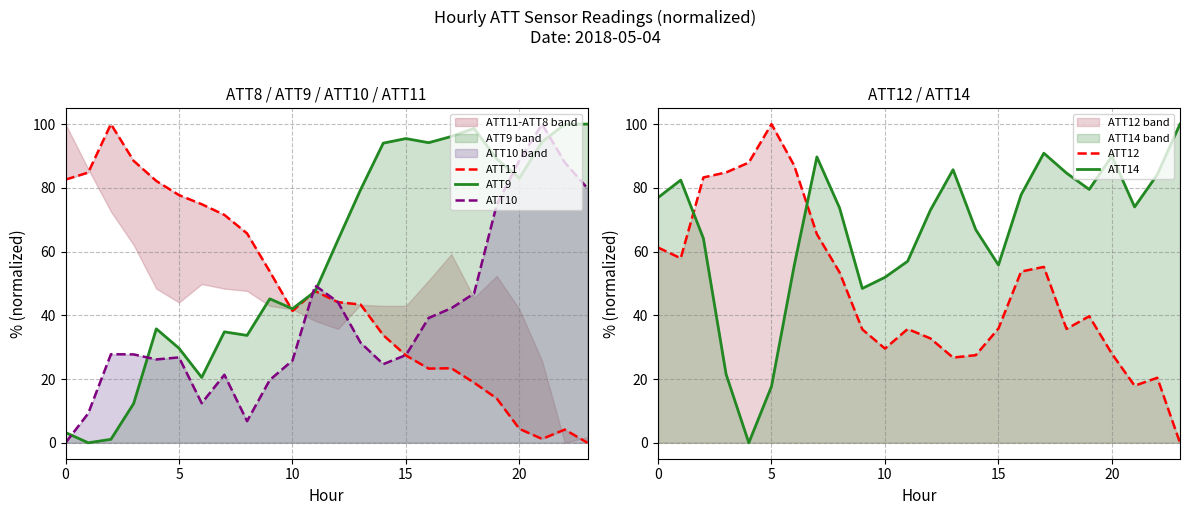

After their last crossing, which series has the higher values: ATT9 or ATT10?

ATT9